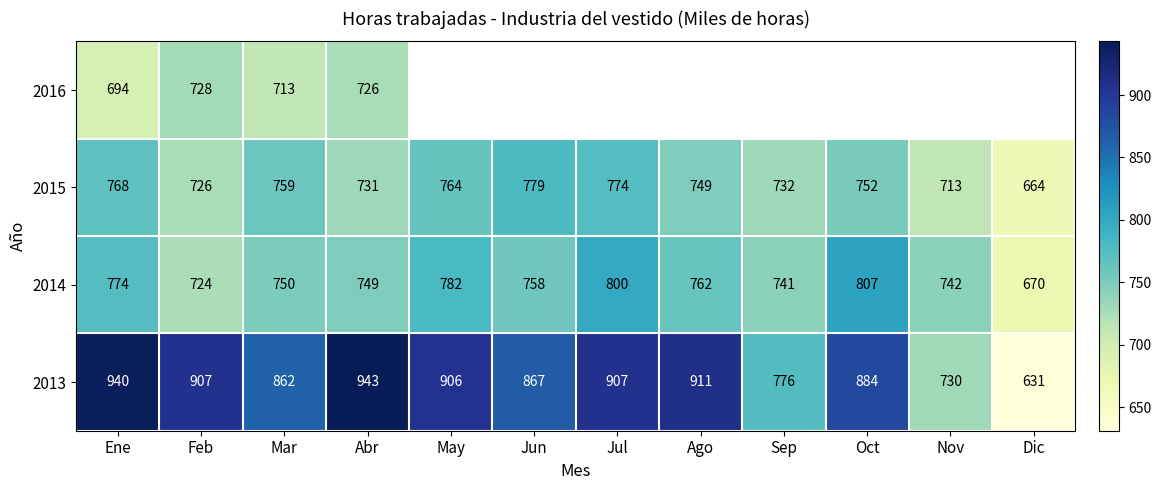

What is the minimum value for 2015?

664